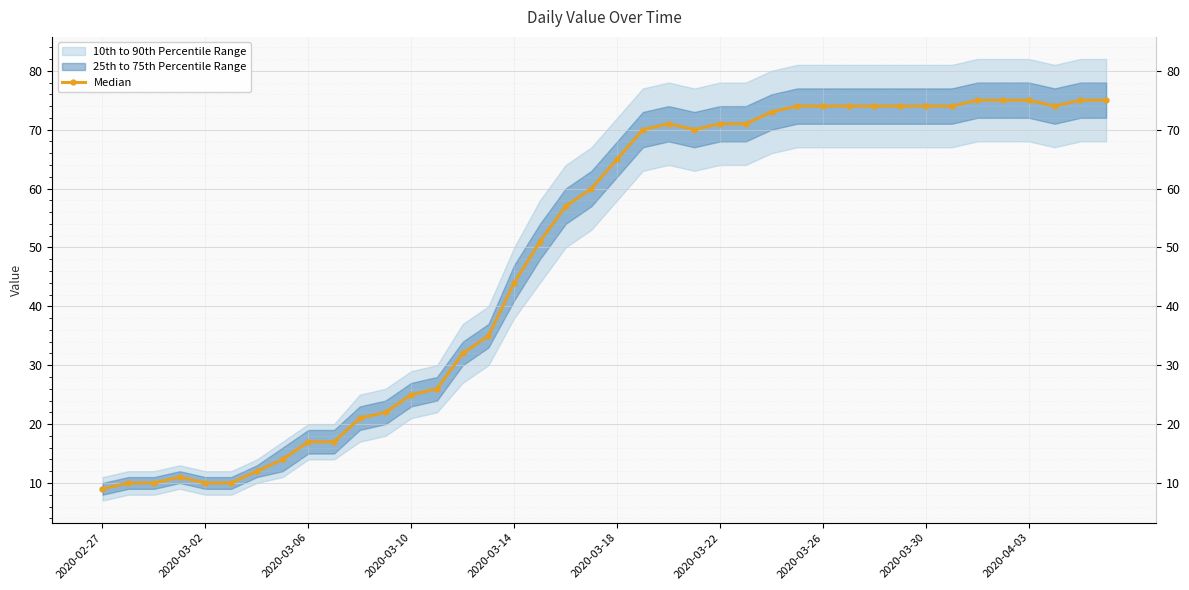

What is the average value?

49